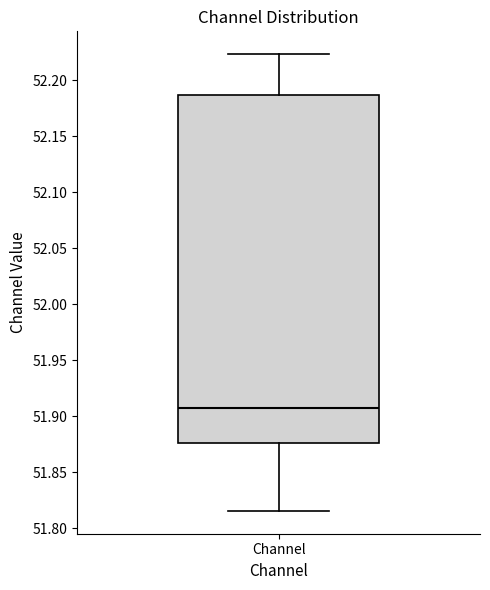

Read this box plot against the y-axis: the position of the median line, the range covered by the box, and the ends of both whiskers. The values are not printed on the chart, so give them approximately, as read against the axis.

median 51.910, box 51.875 to 52.185, whiskers 51.815 to 52.225